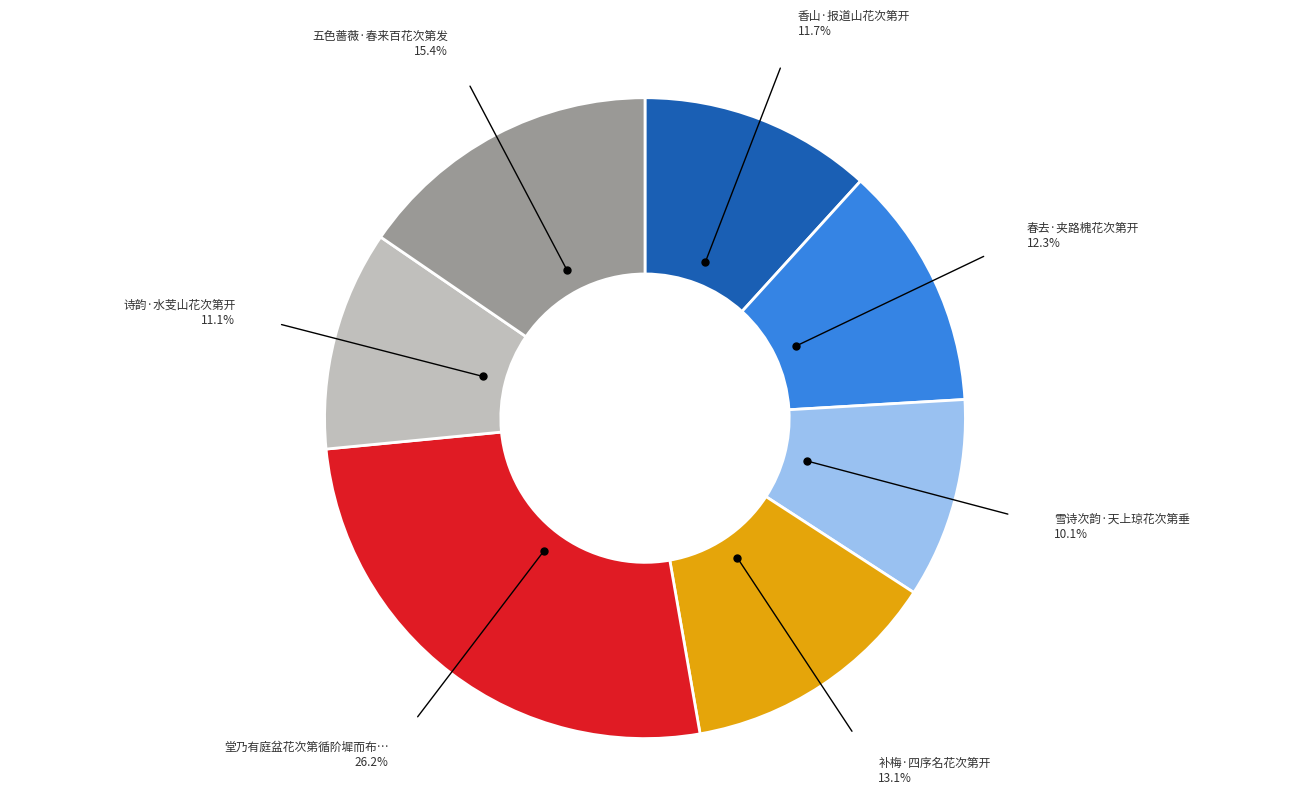

Does any single category account for the majority?

No